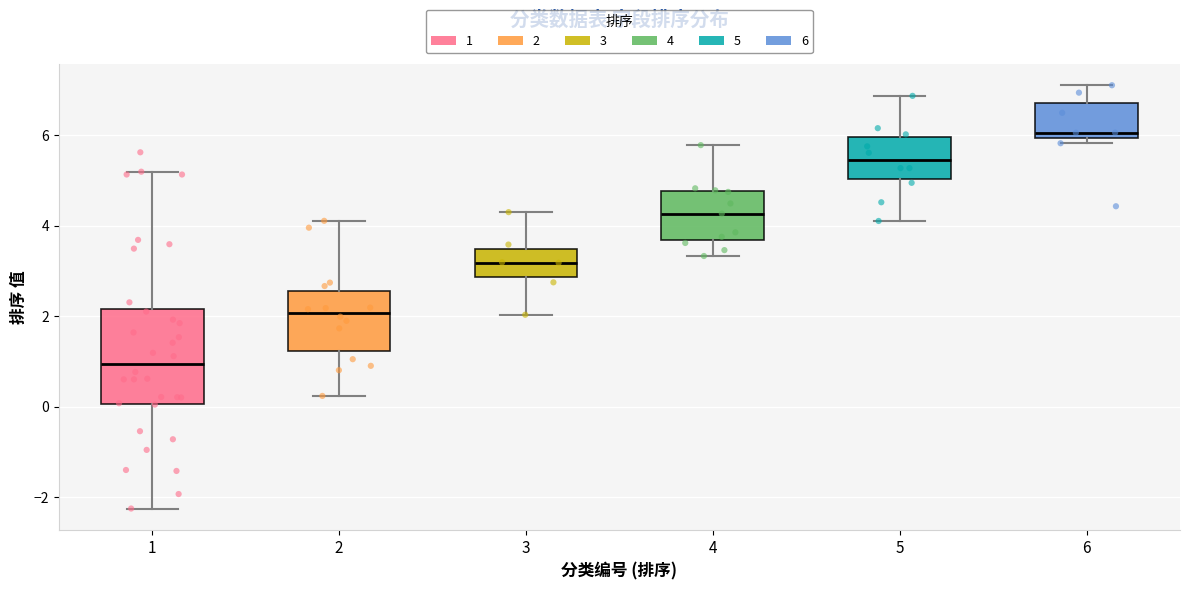

Reading left to right, transcribe this box plot: for each box, give where its median line is, the range the box spans, and where its two whiskers end, as read against the y-axis. The values are not printed on the chart, so give them approximately, as read against the axis.

1: median 1.0, box 0.0 to 2.2, whiskers -2.2 to 5.2
2: median 2.0, box 1.2 to 2.6, whiskers 0.2 to 4.2
3: median 3.2, box 2.8 to 3.4, whiskers 2.0 to 4.2
4: median 4.2, box 3.6 to 4.8, whiskers 3.4 to 5.8
5: median 5.4, box 5.0 to 6.0, whiskers 4.2 to 6.8
6: median 6.0 (just above the box's lower edge), box 6.0 to 6.8, whiskers 5.8 to 7.2